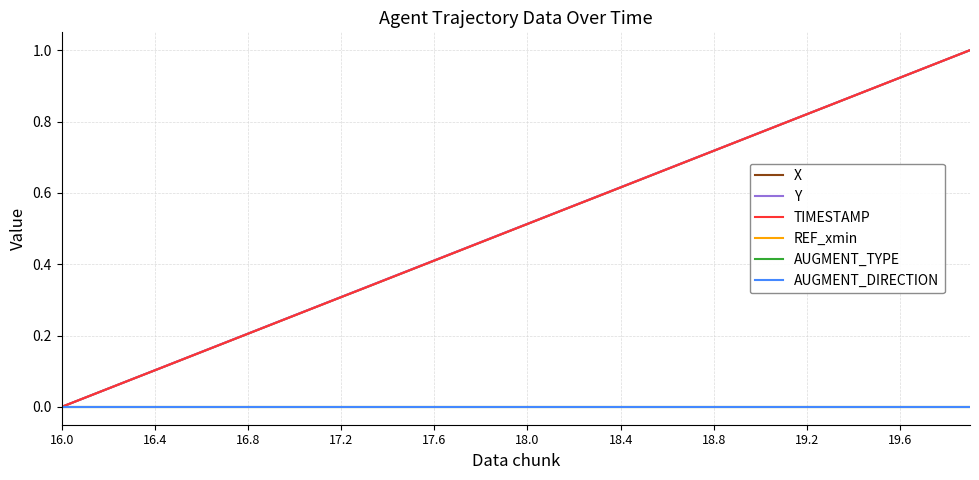

What is the maximum value for TIMESTAMP?

1.0